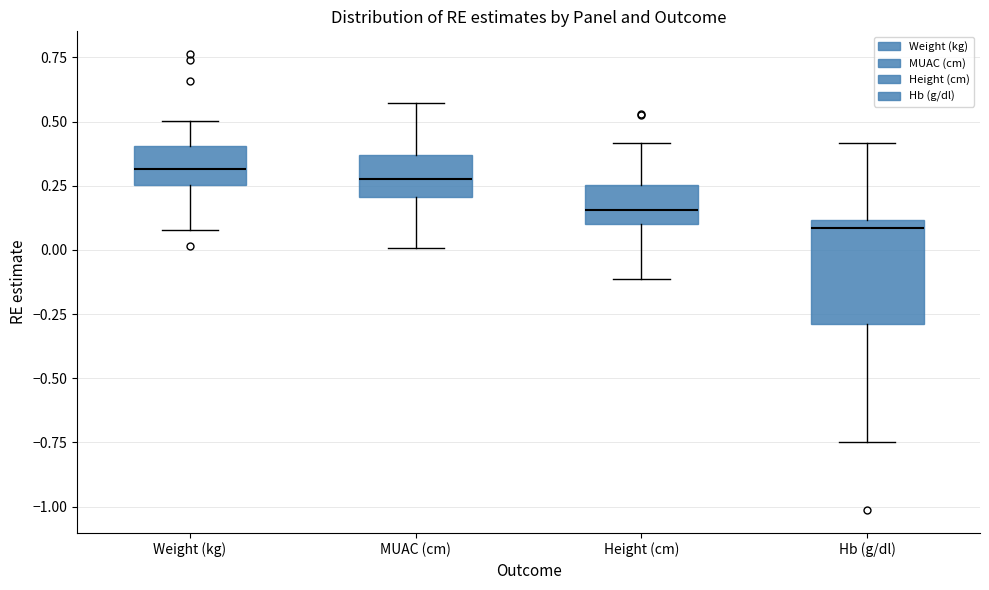

Reading left to right, read every box against the y-axis: the position of its median line, the range the box covers, and the ends of its whiskers. The values are not printed on the chart, so give them approximately, as read against the axis.

Weight (kg): median 0.30, box 0.25 to 0.40, whiskers 0.10 to 0.50
MUAC (cm): median 0.30, box 0.20 to 0.35, whiskers 0.00 to 0.55
Height (cm): median 0.15, box 0.10 to 0.25, whiskers -0.10 to 0.40
Hb (g/dl): median 0.10 (just below the box's upper edge), box -0.30 to 0.10, whiskers -0.75 to 0.40